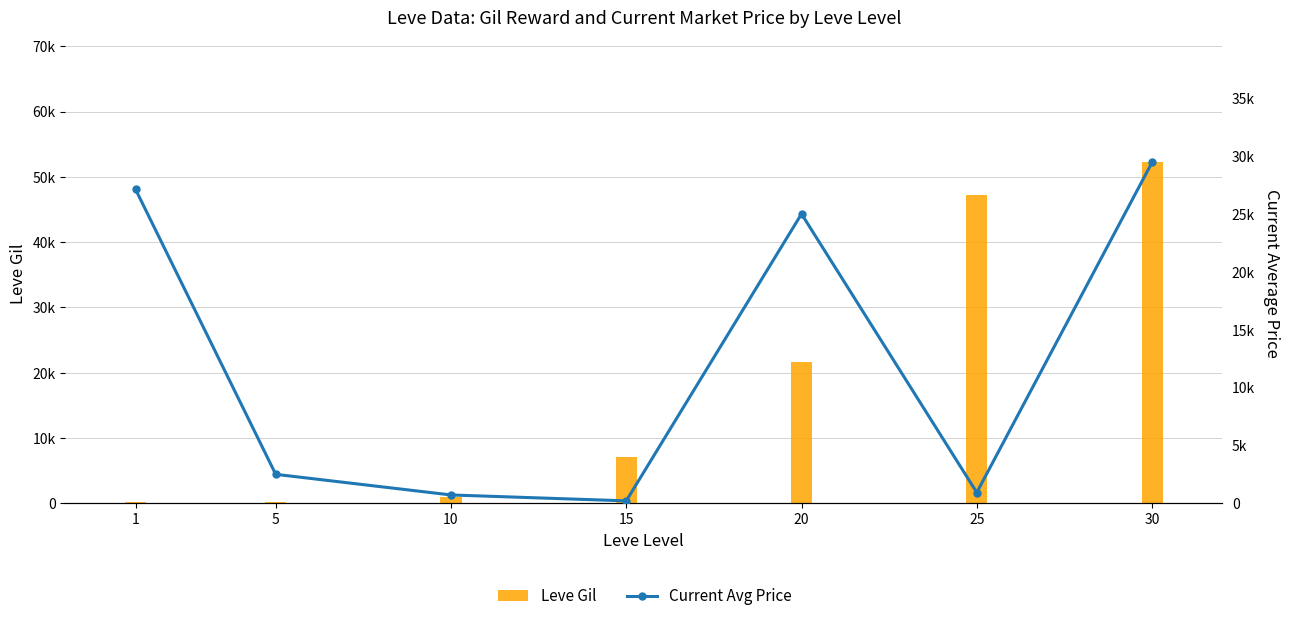

Reading left to right, what are all the values shown in this chart?

Leve Gil: 1=160.0	5=220.0	10=990.0	15=7170.0	20=21600.0	25=47200.0	30=52220.0
Current Avg Price: 1=27128.0	5=2507.0	10=725.8	15=216.0	20=25000.0	25=937.7	30=29448.0